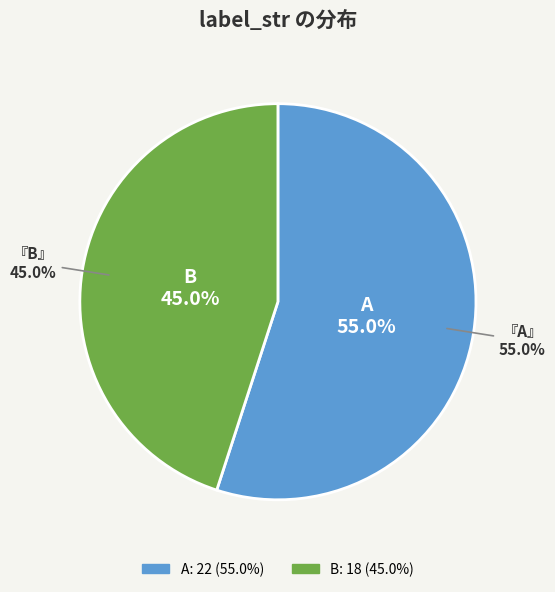

Which slice is the smallest?

B